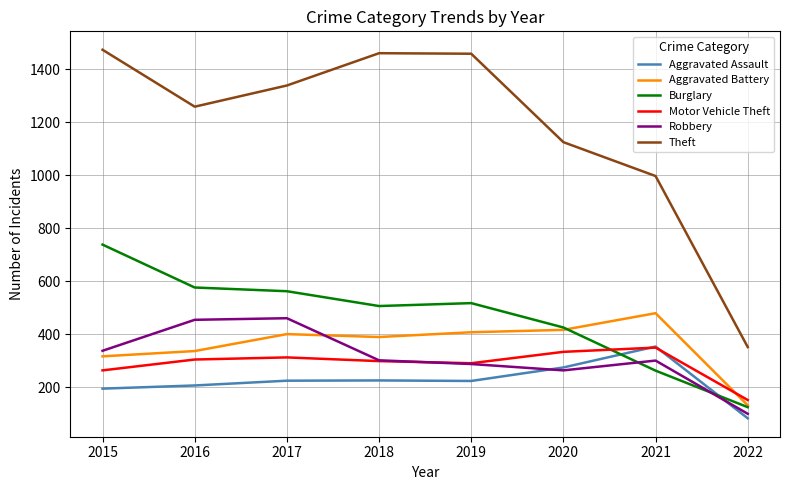

What is the sum of all Motor Vehicle Theft values?

2300